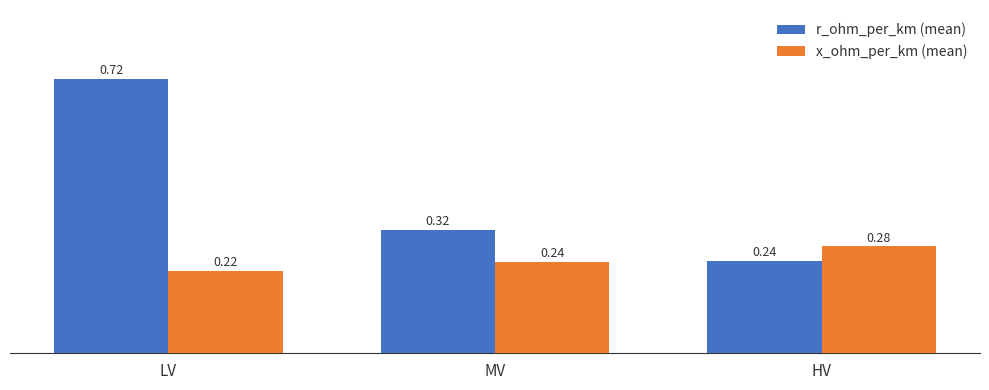

Rank the series by their average value, from highest to lowest.

r_ohm_per_km (mean), x_ohm_per_km (mean)